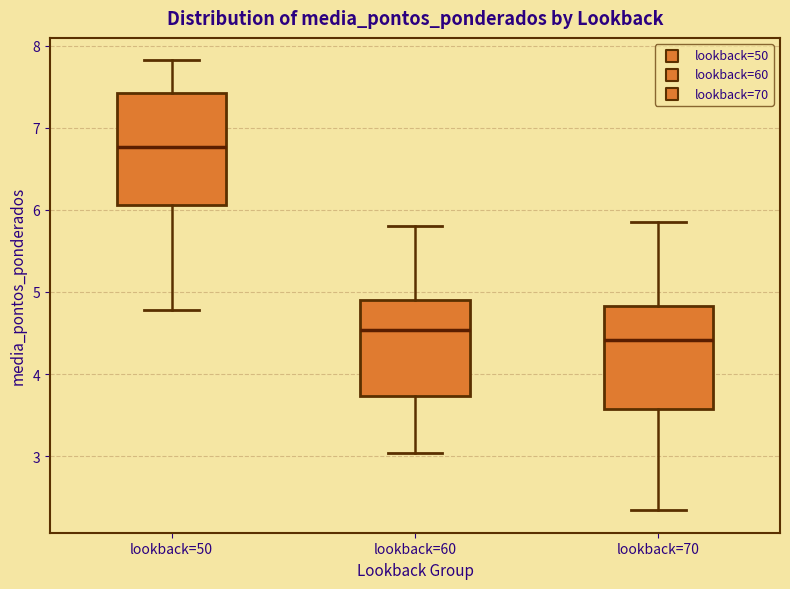

Reading left to right, transcribe this box plot: for each box, give where its median line is, the range the box spans, and where its two whiskers end, as read against the y-axis. The values are not printed on the chart, so give them approximately, as read against the axis.

lookback=50: median 6.8, box 6.1 to 7.4, whiskers 4.8 to 7.8
lookback=60: median 4.5, box 3.7 to 4.9, whiskers 3.0 to 5.8
lookback=70: median 4.4, box 3.6 to 4.8, whiskers 2.3 to 5.8